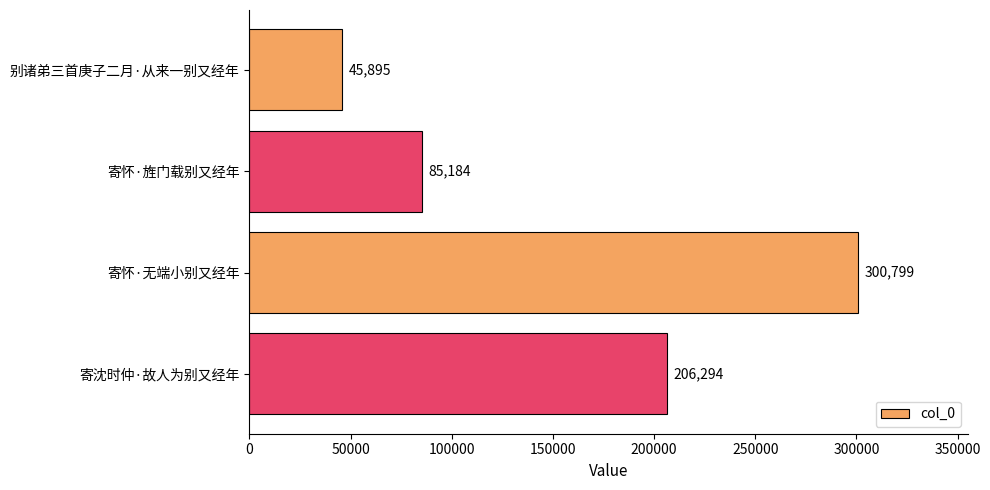

Count the values in the range 85184 to 300799.

3